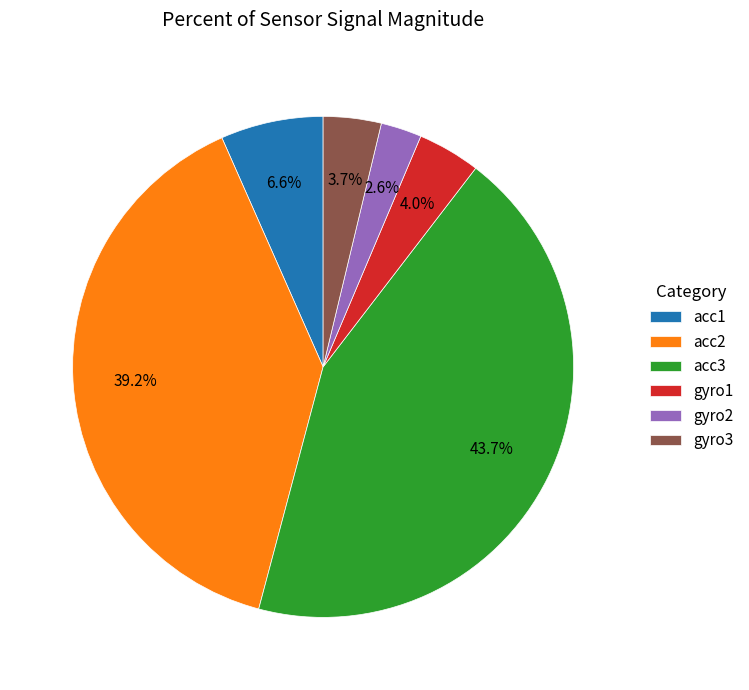

How many segments does this pie chart have?

6